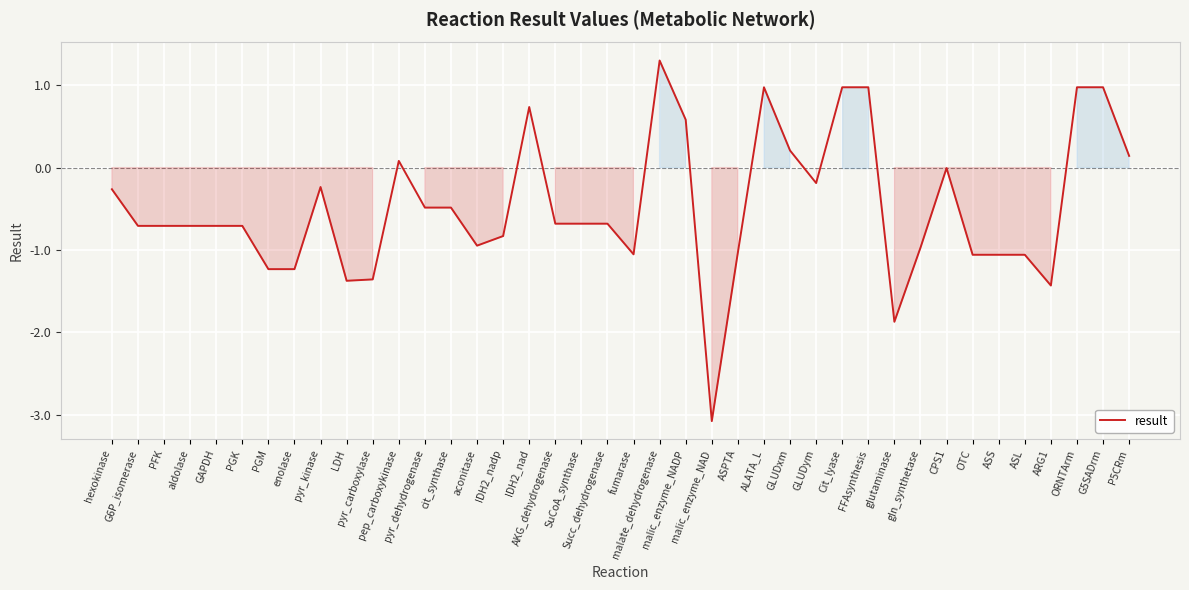

What is the difference between the maximum and minimum values?

4.4